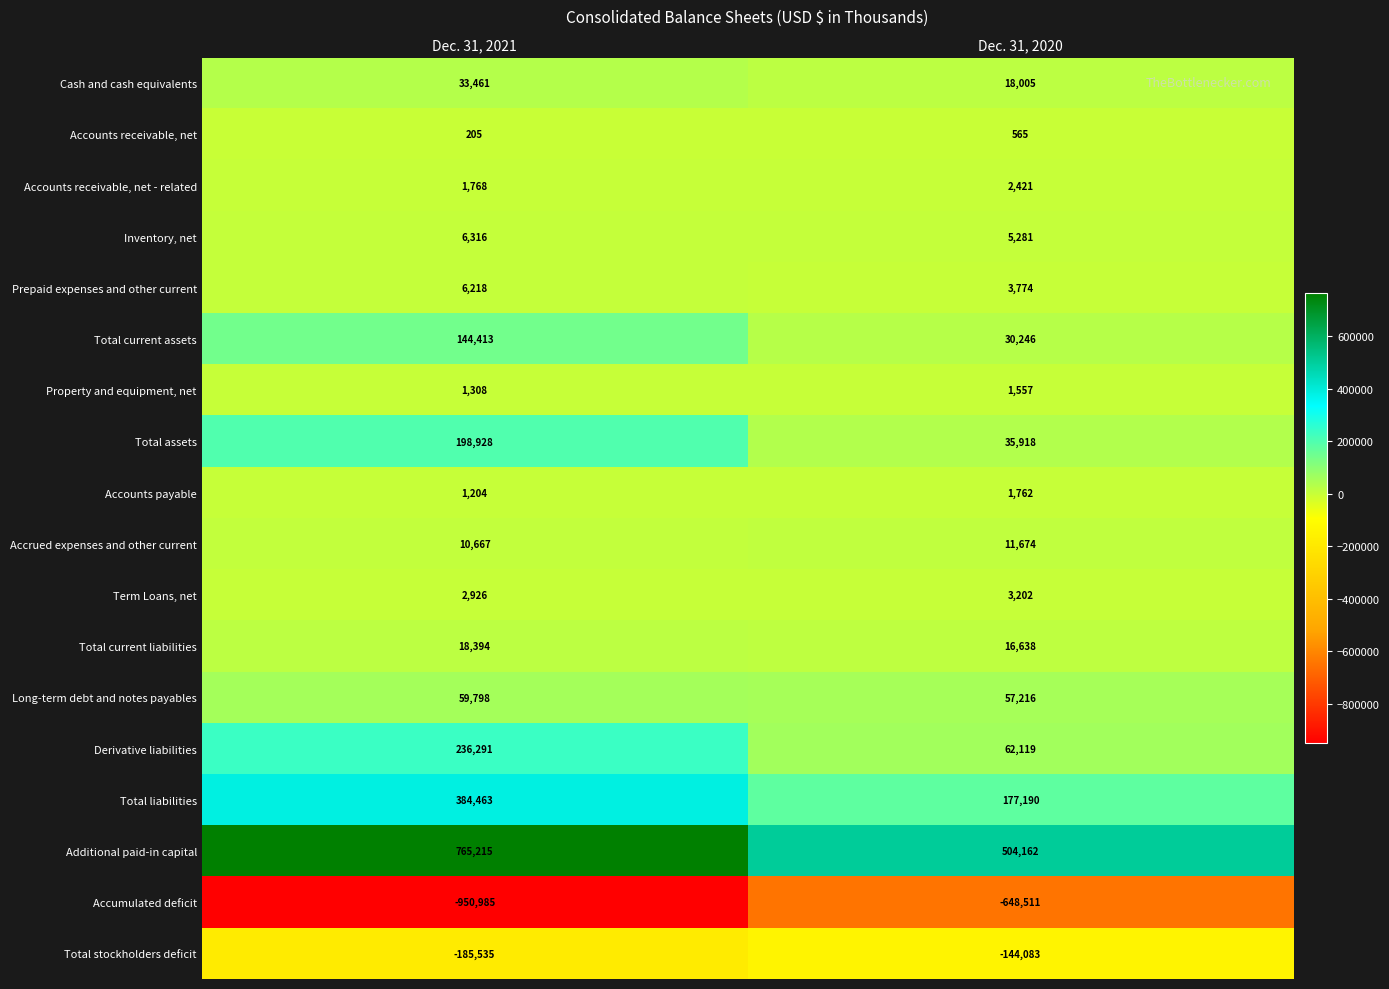

What is the smallest value displayed?

-950985